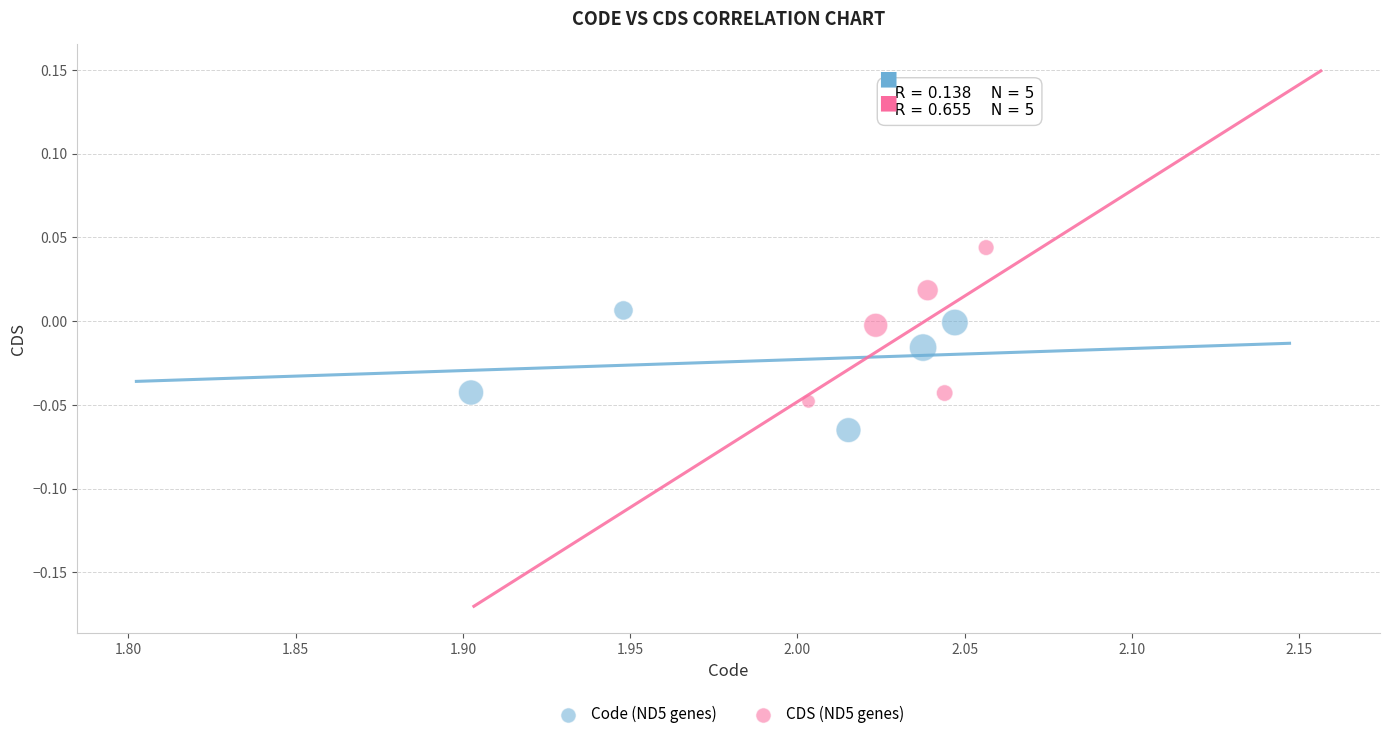

Which series reaches the maximum Y coordinate?

CDS (ND5 genes)